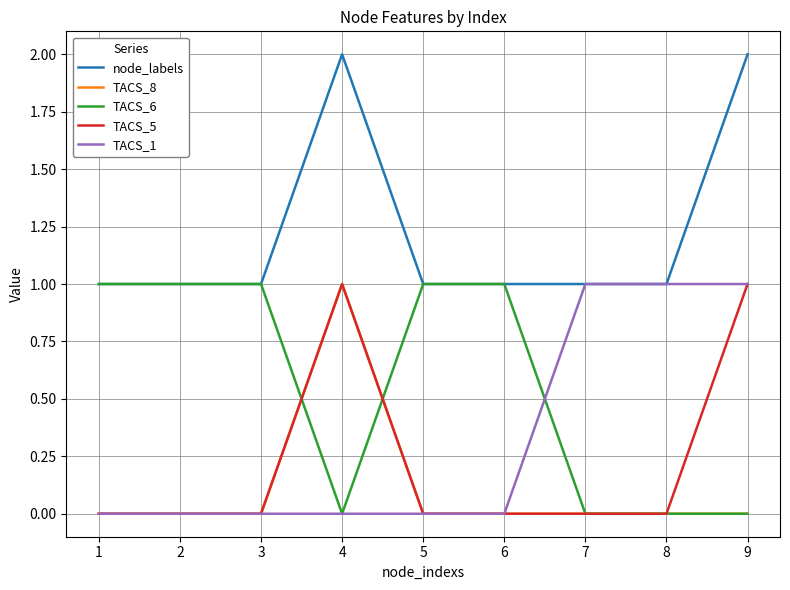

The value of TACS_1 at 3 is 0. True or false?

True